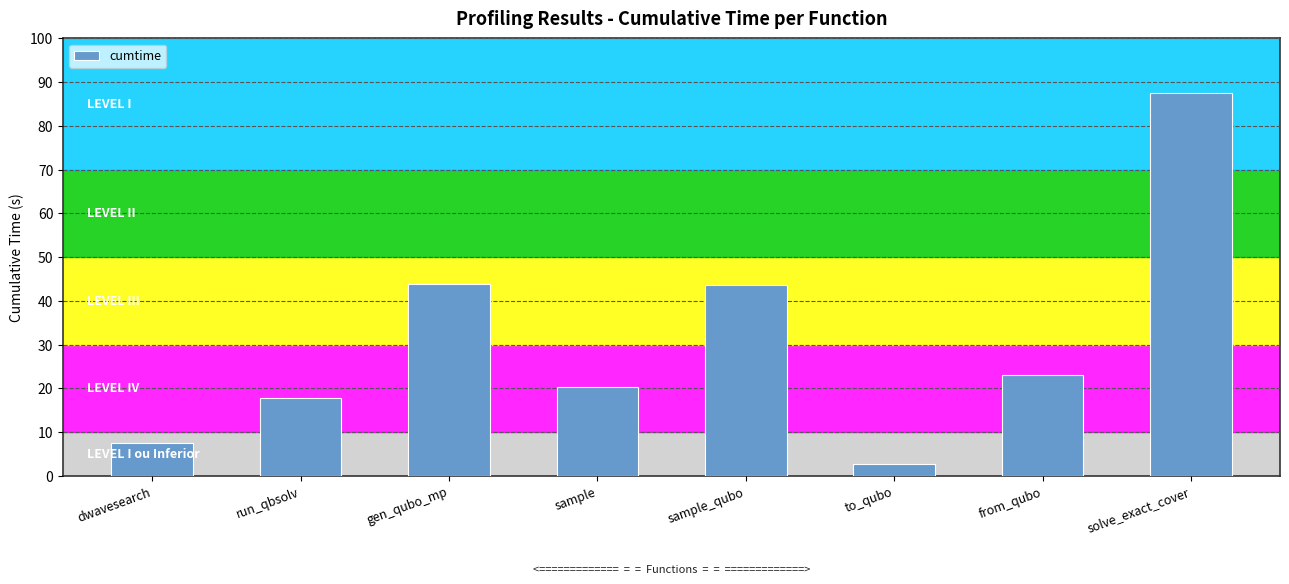

Is it true that the value at solve_exact_cover is 87.4?

True